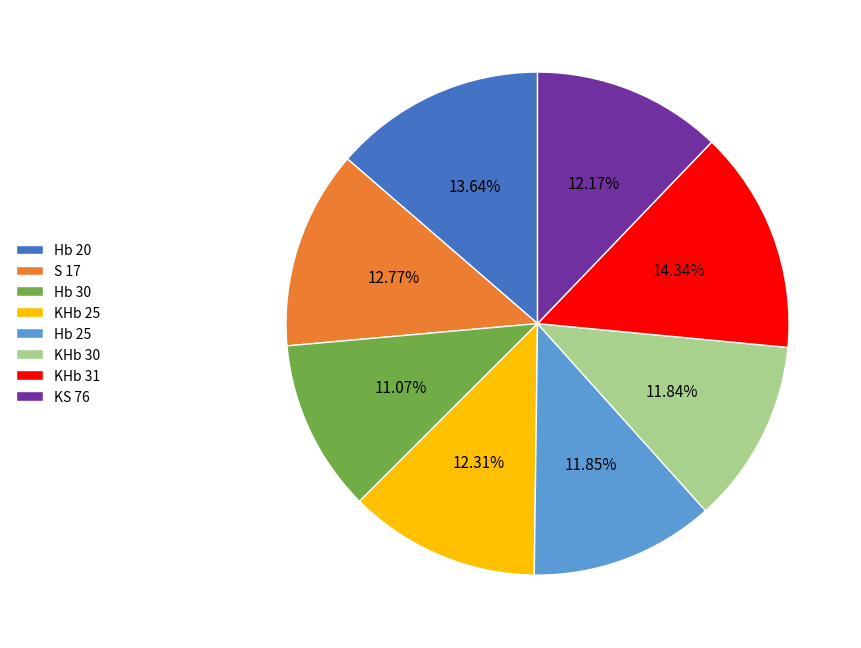

To the nearest percent, what is the difference between the KHb 31 and KS 76 slice percentages?

2%